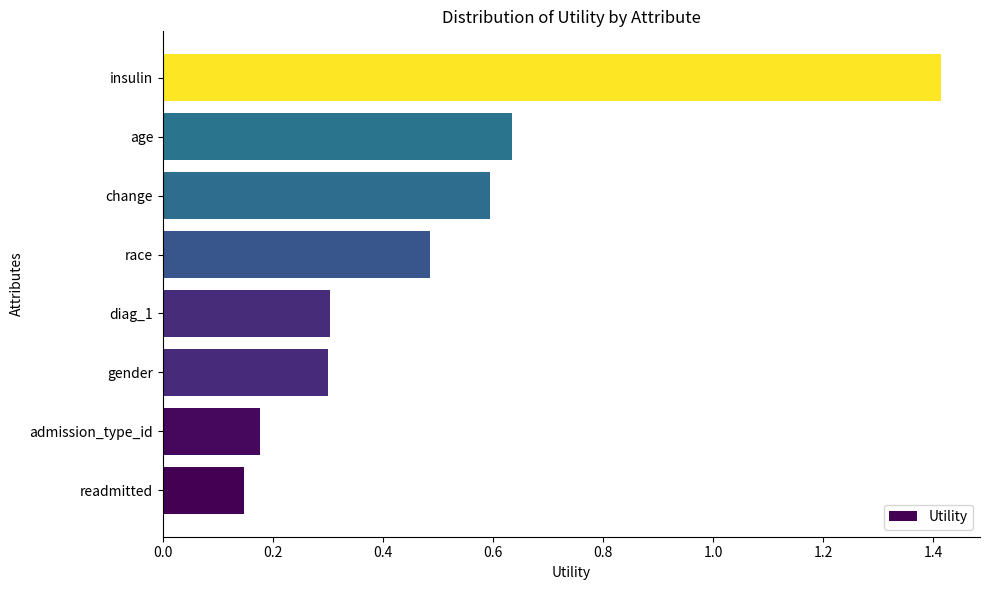

How many values are between 0 and 1?

7